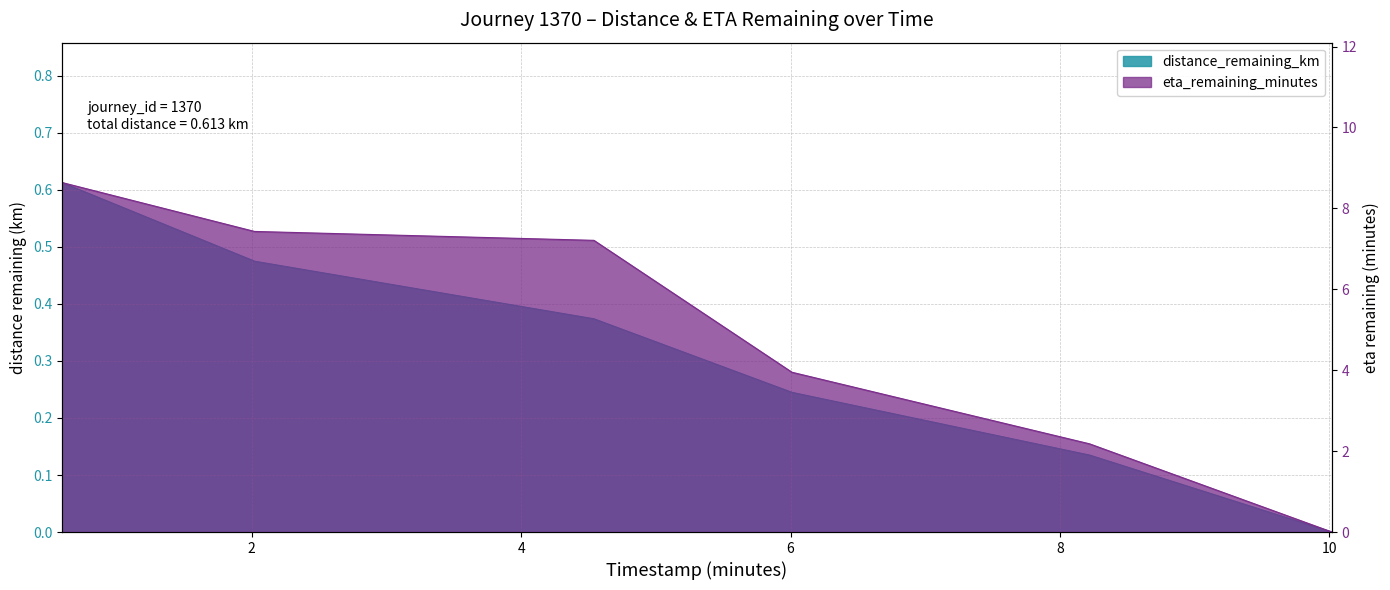

Which series has the largest total across all categories?

eta_remaining_minutes